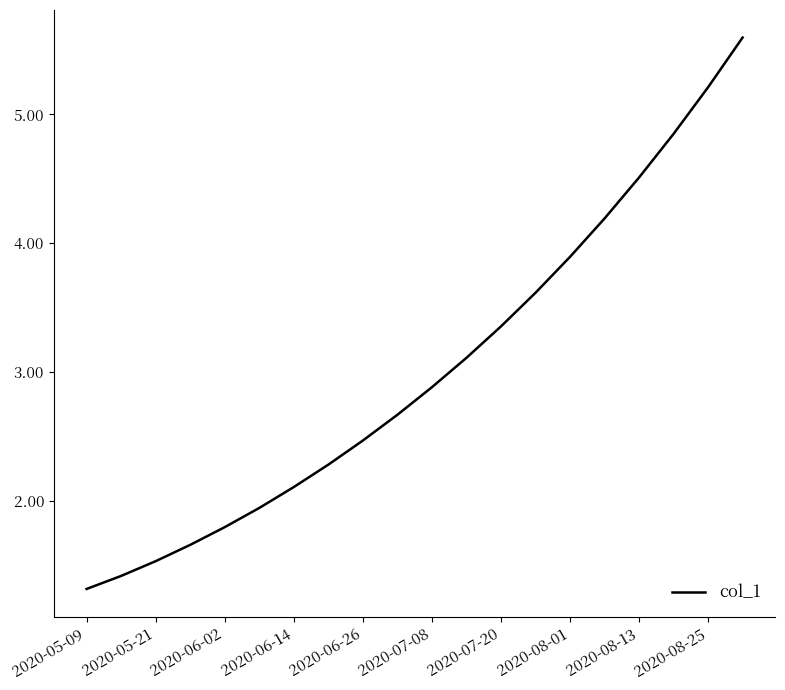

What is the smallest value displayed?

1.3